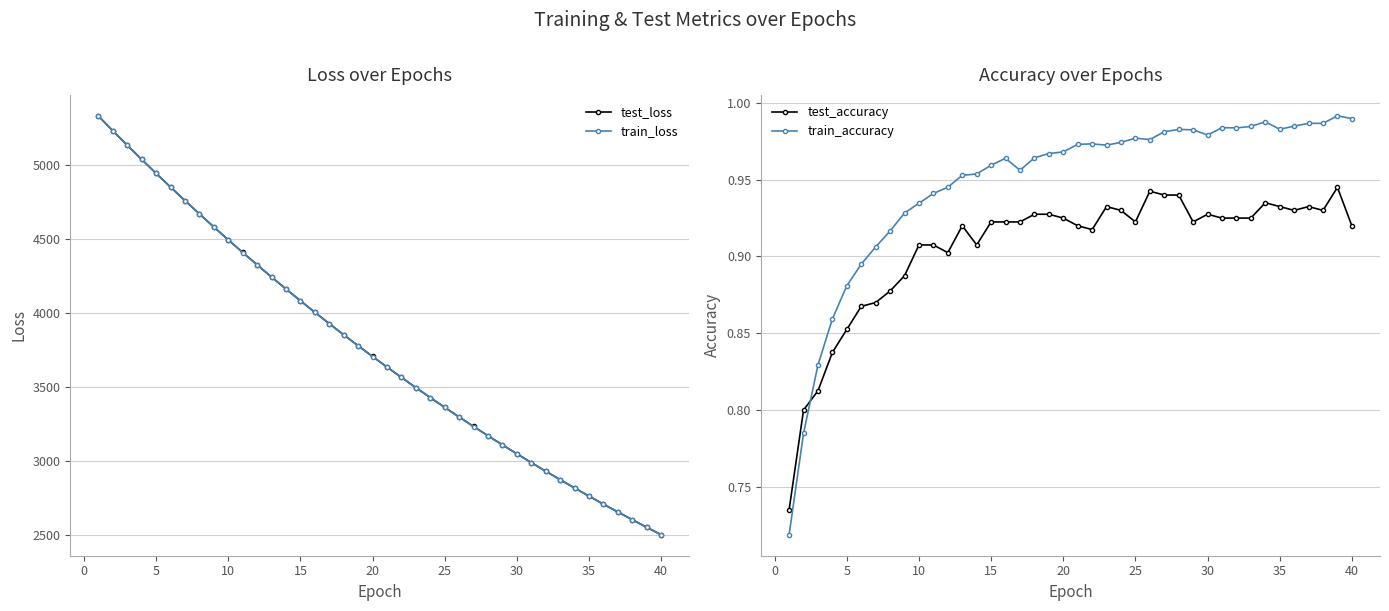

In train_accuracy, how many points are higher than both neighbors (excluding endpoints)?

7